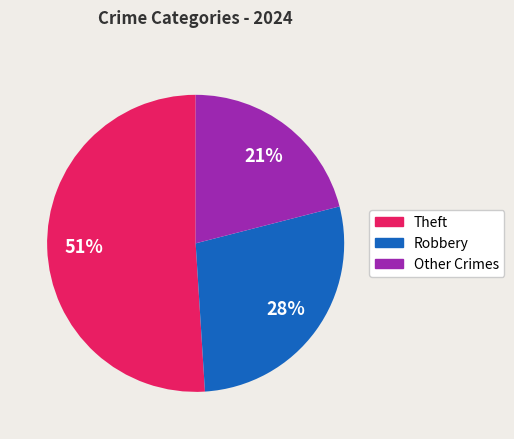

Does any single category account for the majority?

Yes